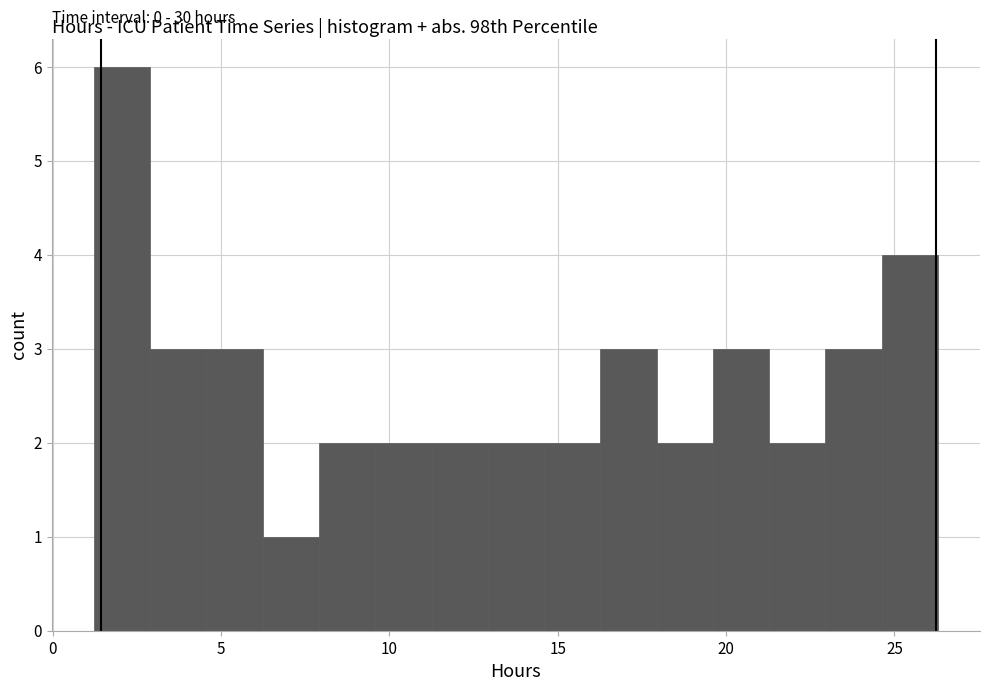

Around what value on the x-axis is the tallest bar? Give the approximate position of its centre, as read against the axis.

2.0